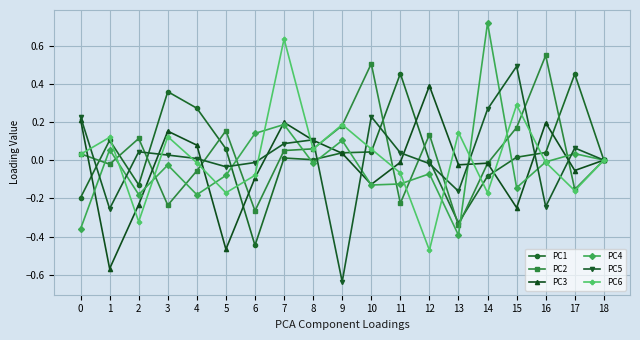

What is the difference between the maximum and minimum values in the PC3 series?

1.0